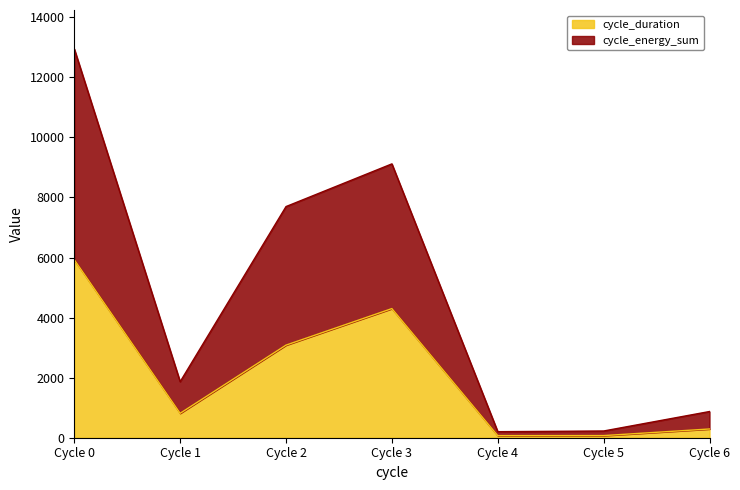

Rank the series by their average value, from highest to lowest.

cycle_energy_sum, cycle_duration